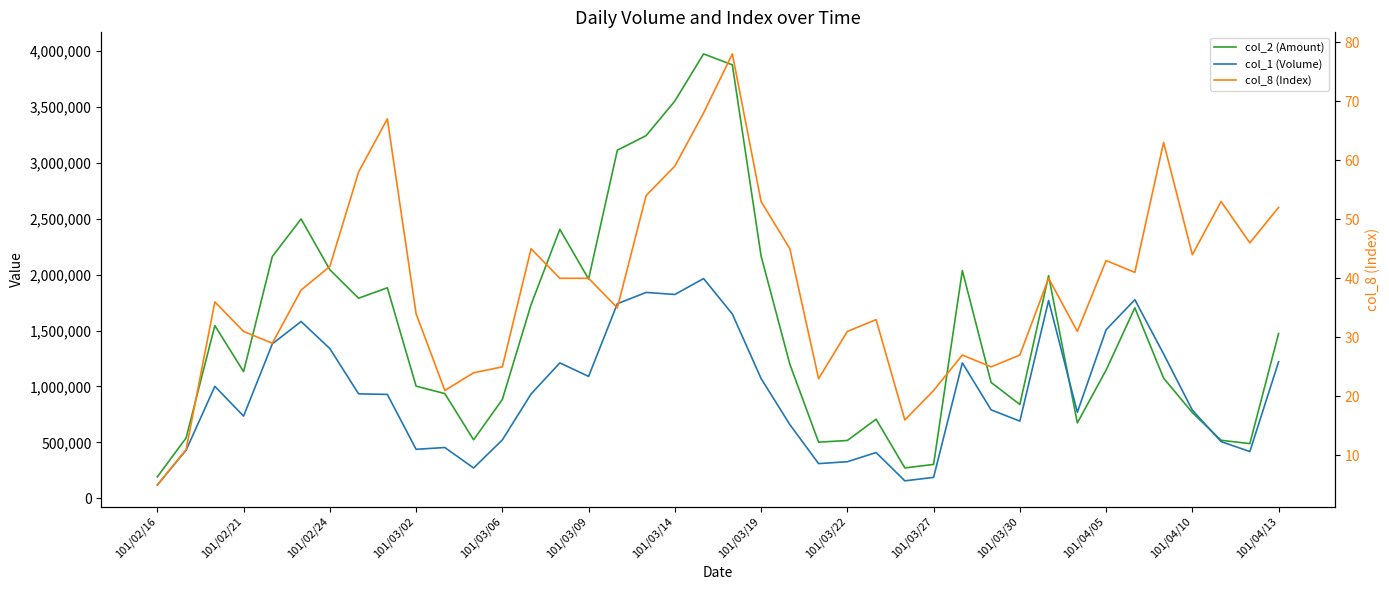

The value of col_2 (Amount) at 101/04/10 is 766350. True or false?

True